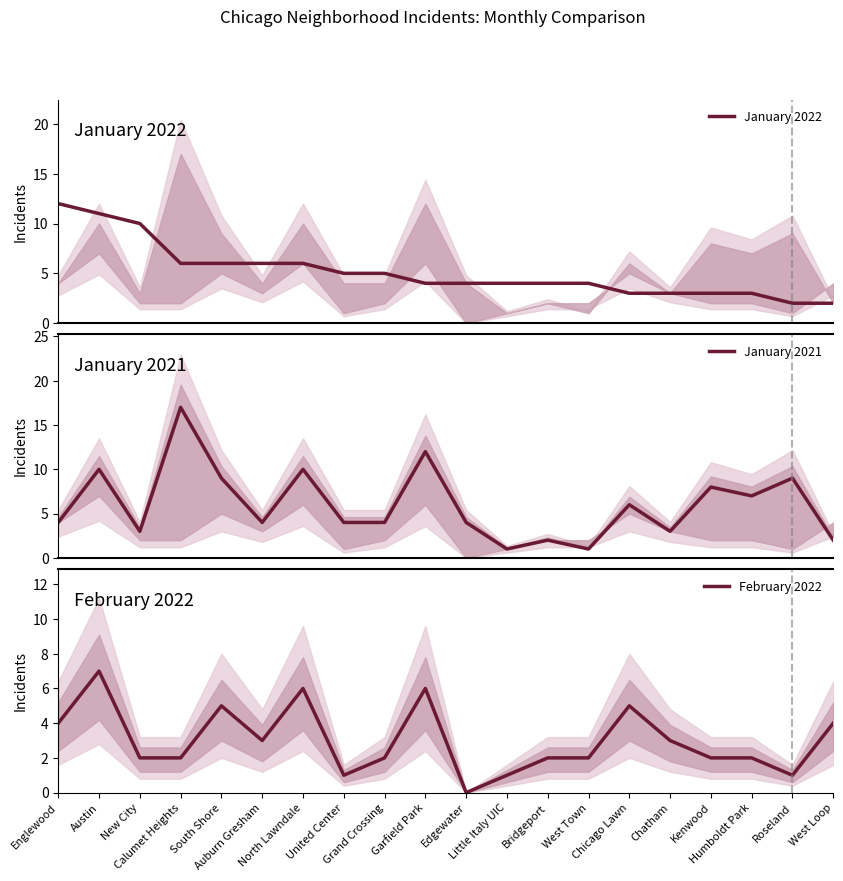

Where do January 2021 and January 2022 first cross each other?

New City and Calumet Heights